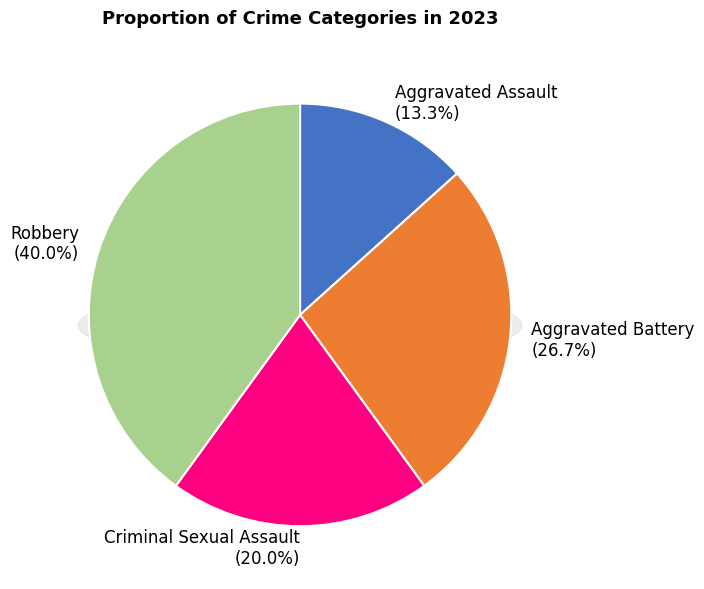

How many segments does this pie chart have?

4